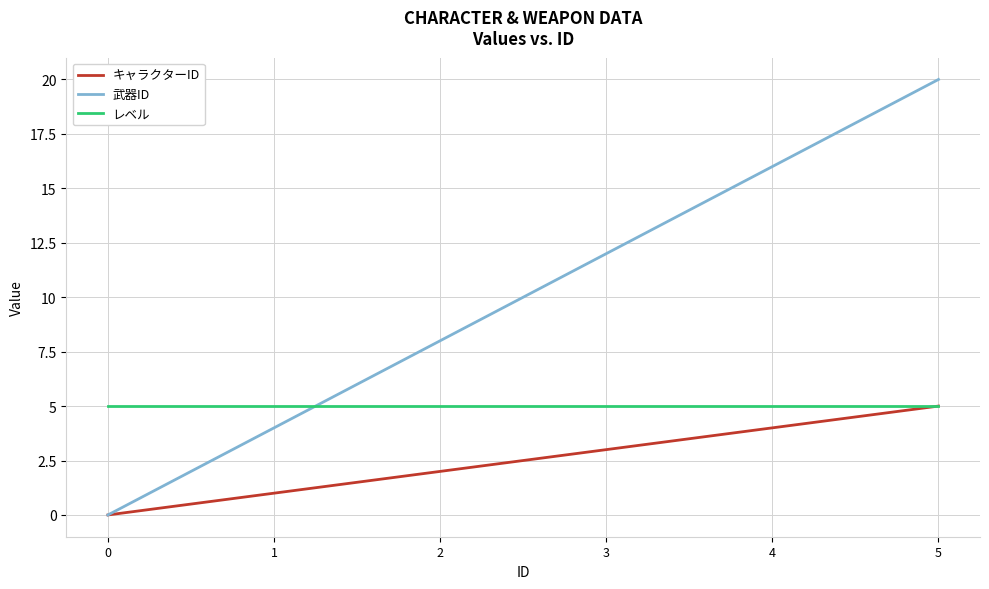

At which category does the chart reach its peak across all series?

5